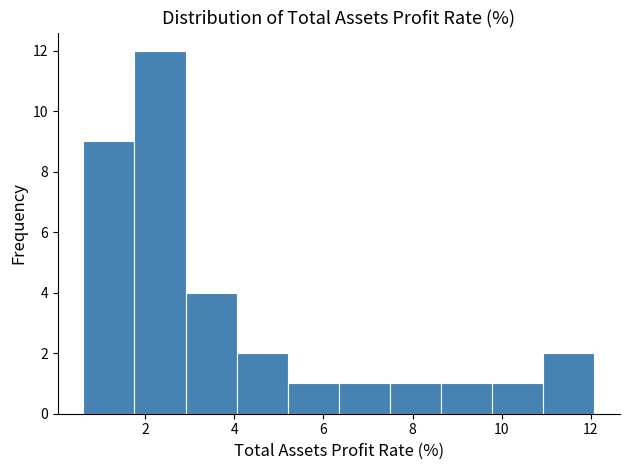

What is the height of the bar covering 4.0 to 5.2 on the x-axis? Neither the bar edges nor the heights are printed on the chart, so give them approximately, as read against the axes.

2